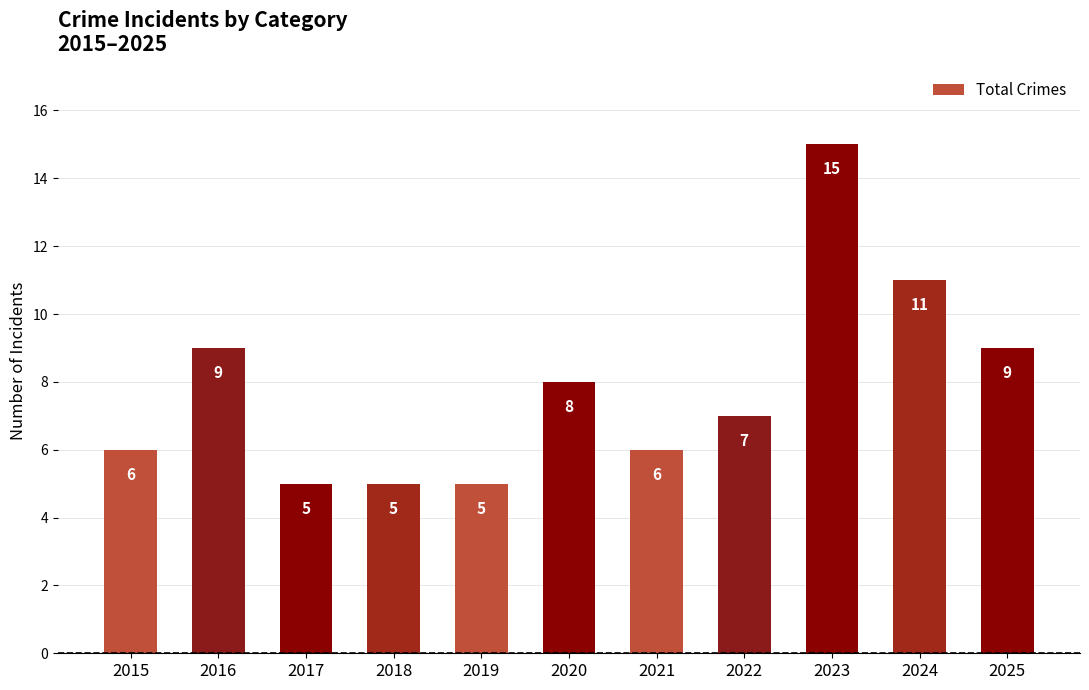

Is it true that the value at 2017 is 8?

False